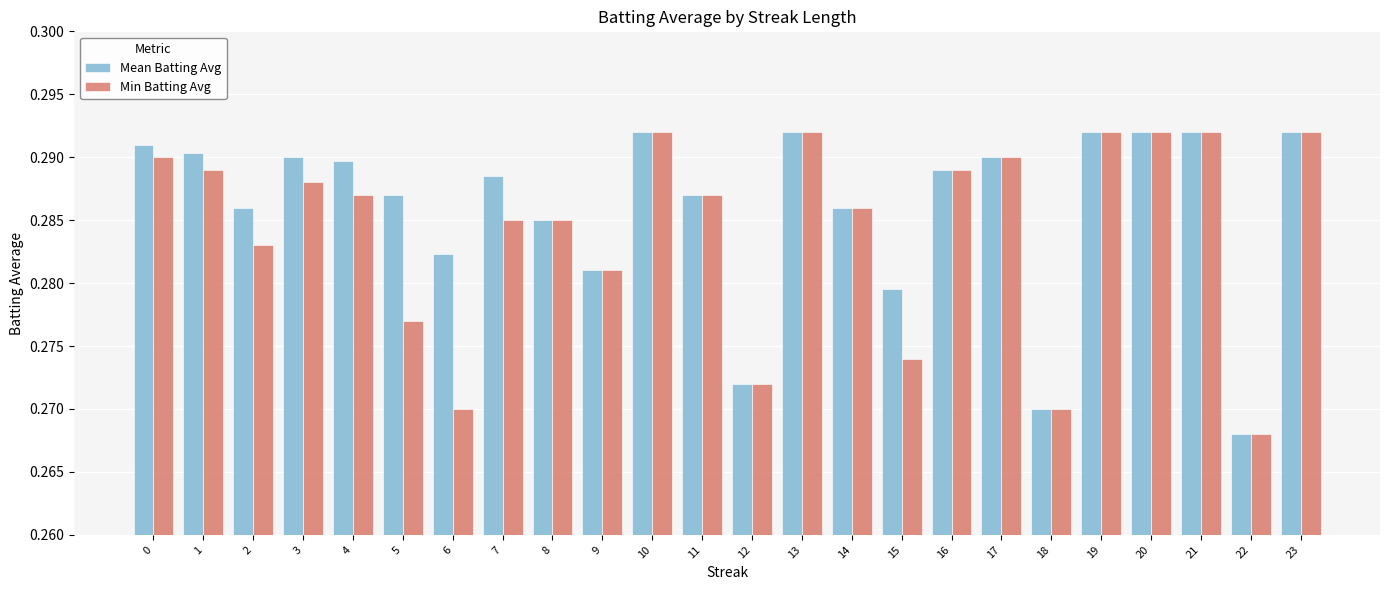

Which category has the lowest value across all series?

22